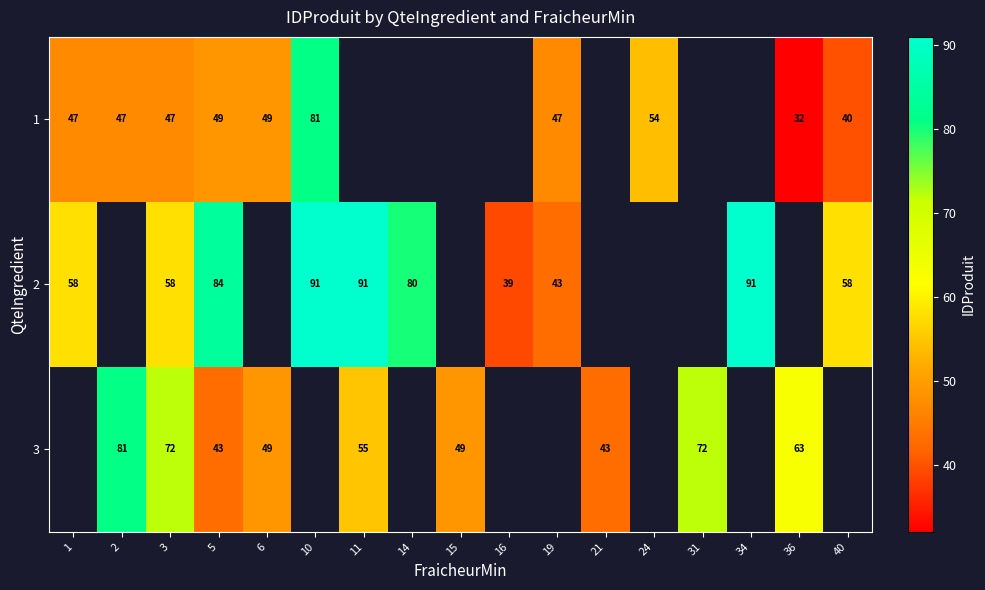

Is it true that 3 equals 109.2 at 3?

False